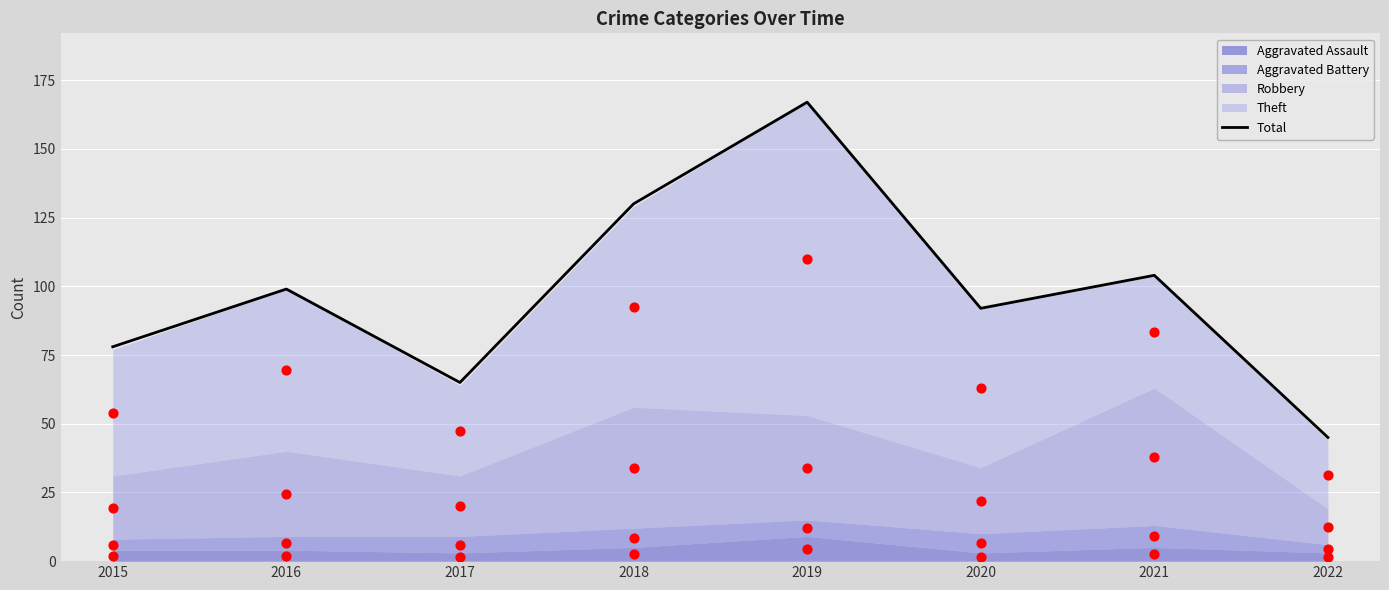

Approximately how many times larger is the value at 2015 compared to 2019?

0.5